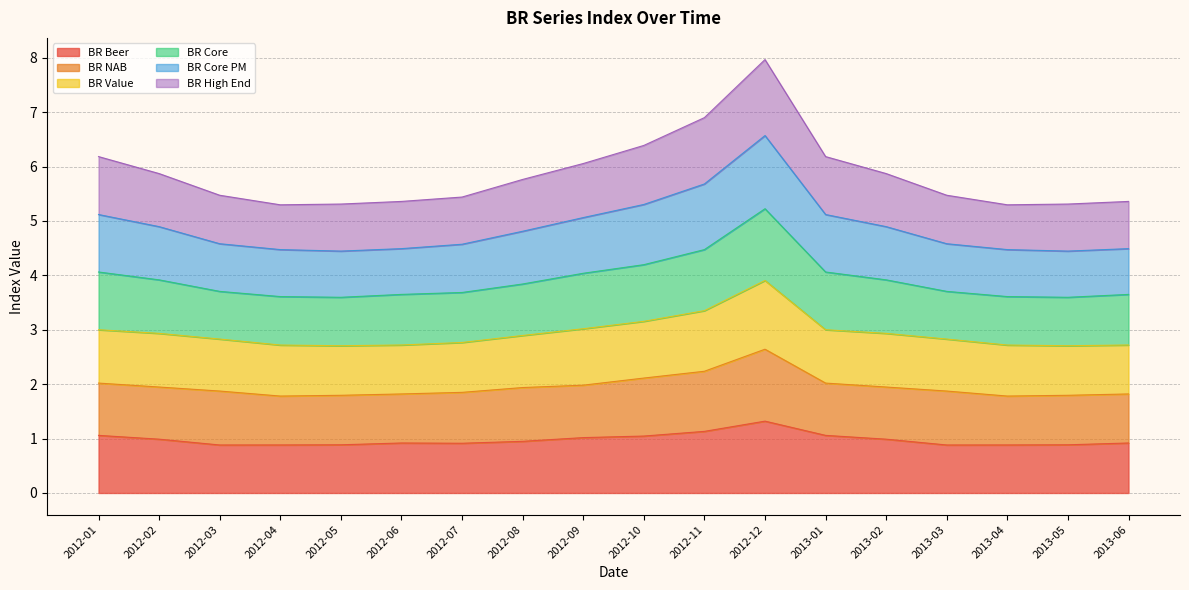

How many lines are shown in the chart?

6